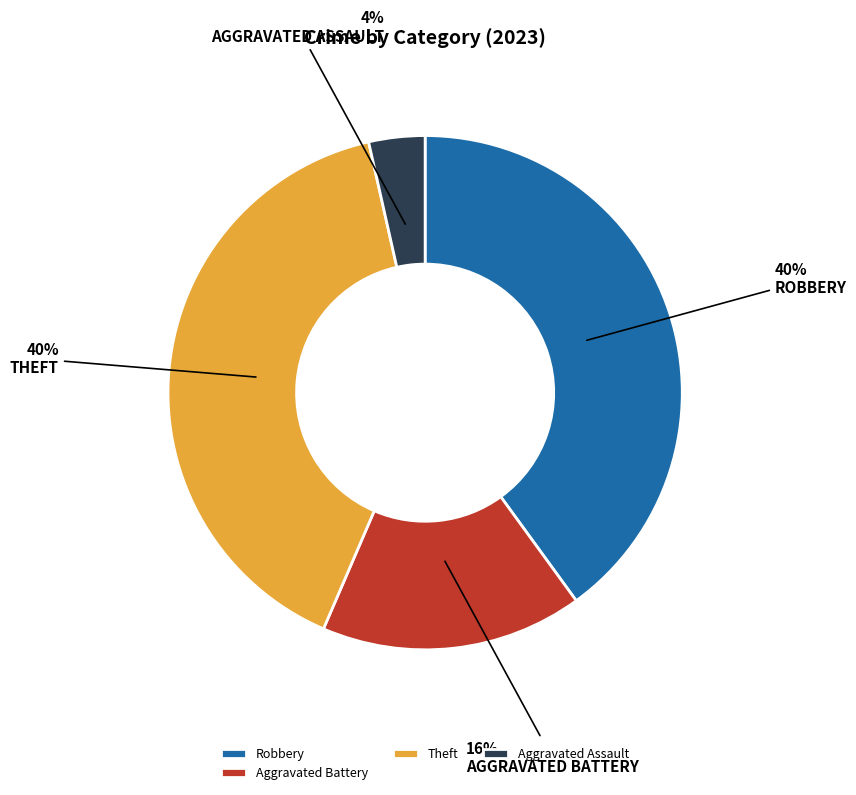

Which has a higher value, Aggravated Assault or Aggravated Battery?

Aggravated Battery